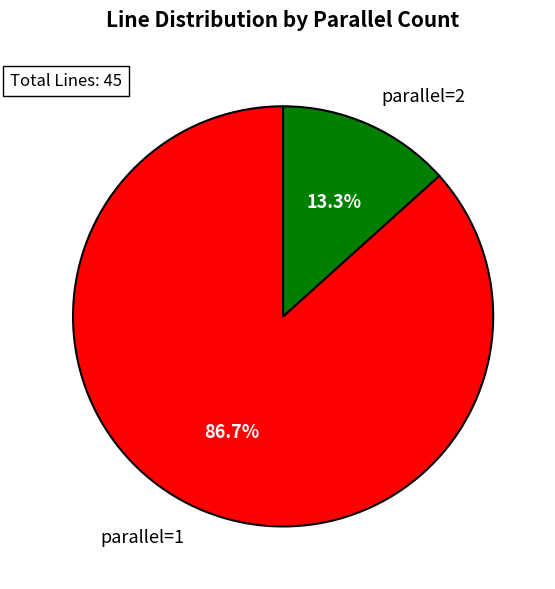

Is there a majority slice in this chart?

Yes